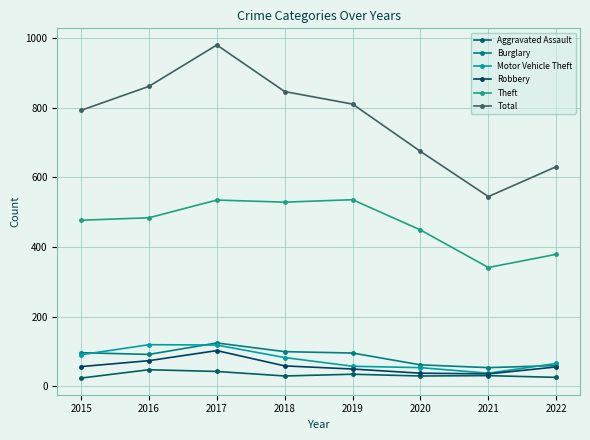

How many times do Motor Vehicle Theft and Burglary cross each other?

3